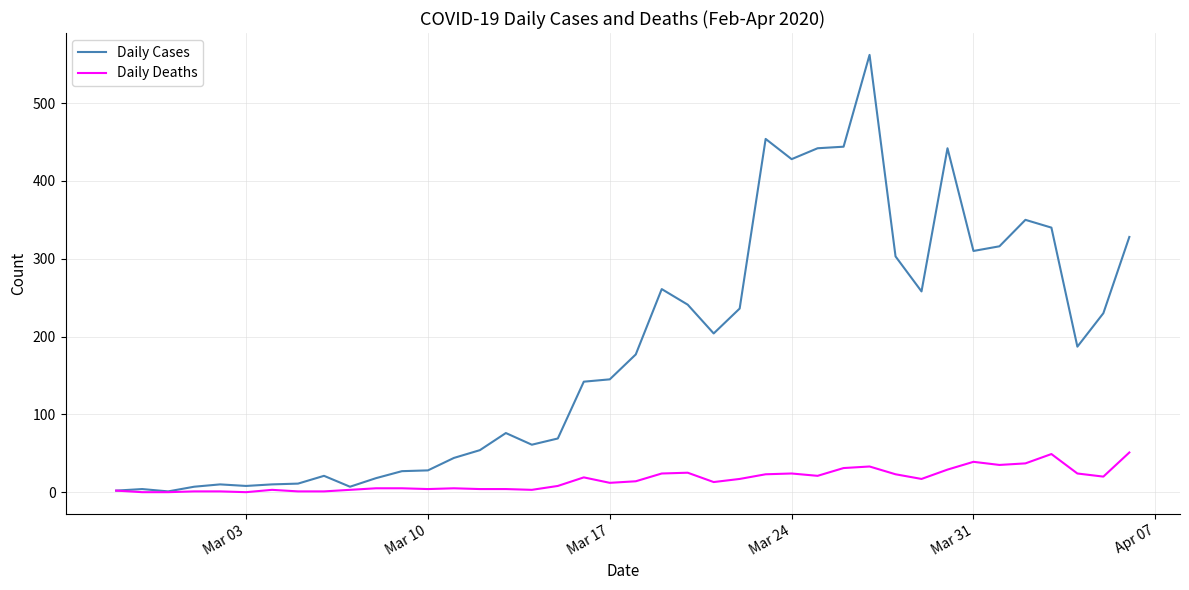

What is the highest value of the Daily Deaths series?

51